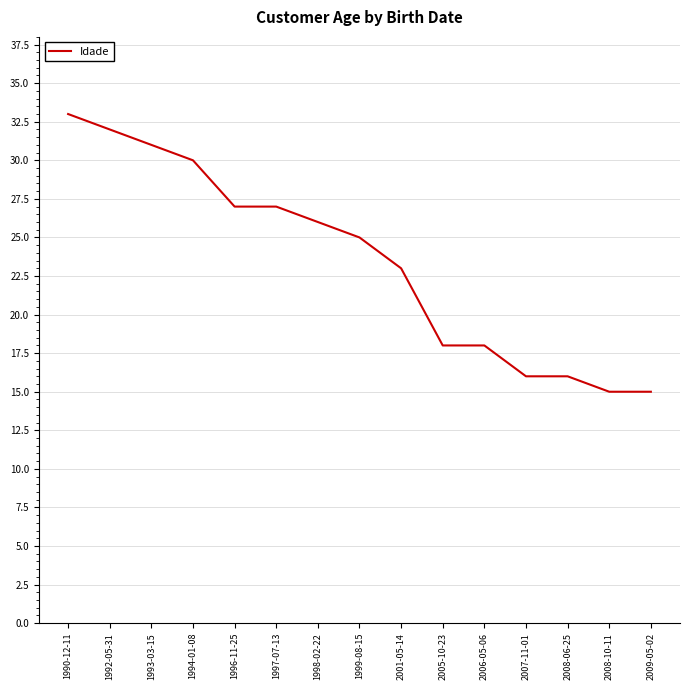

How many lines are shown in the chart?

1